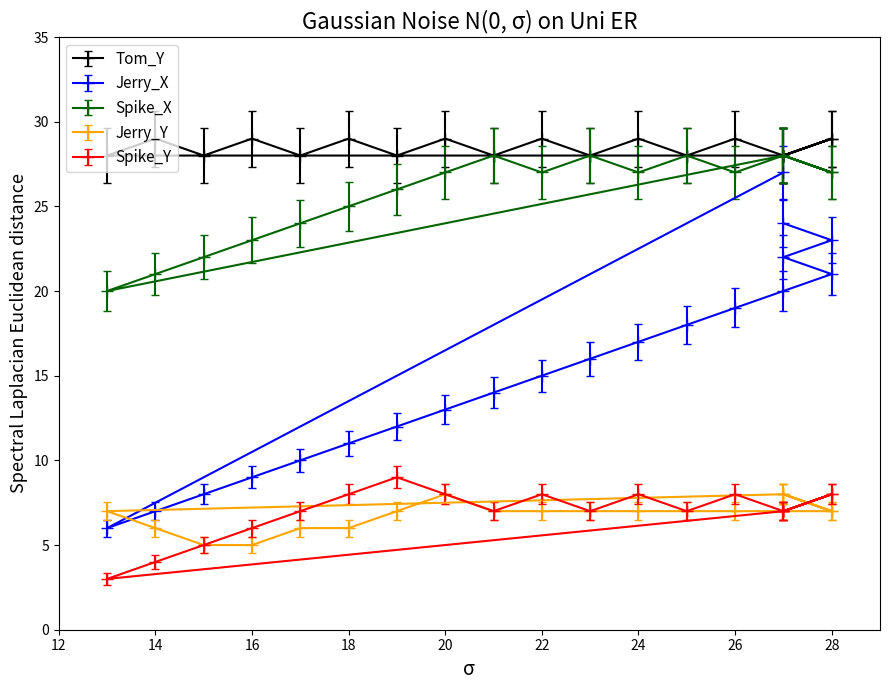

Which series has the largest total across all categories?

Tom_Y